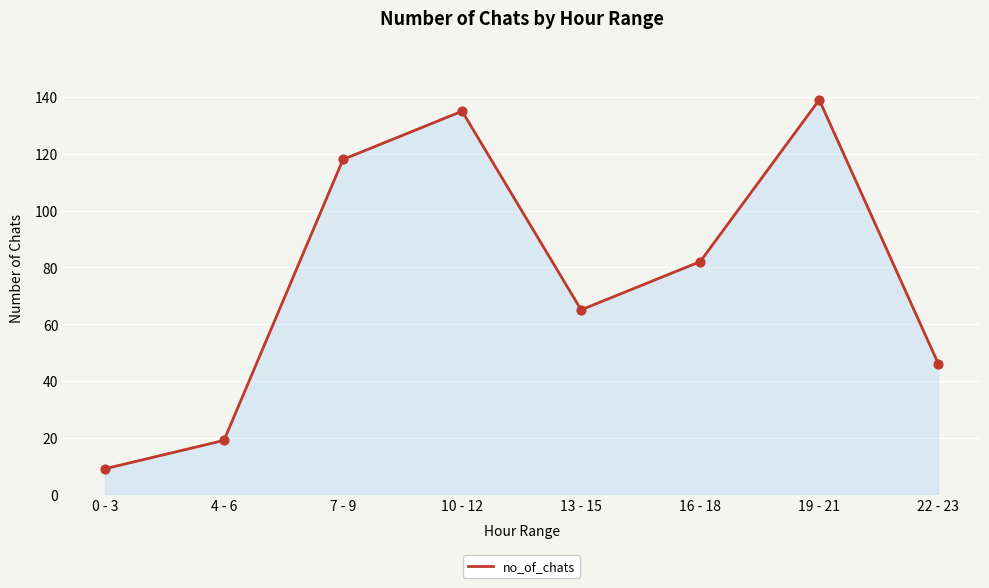

Which has a higher value, 22 - 23 or 4 - 6?

22 - 23